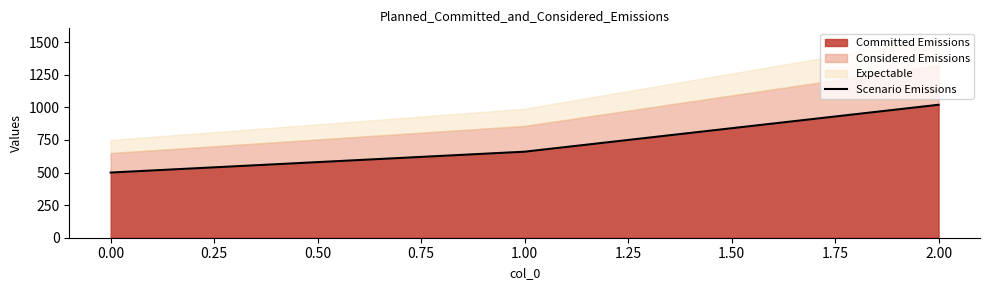

The value of Committed Emissions at 1.00 is 274. True or false?

False